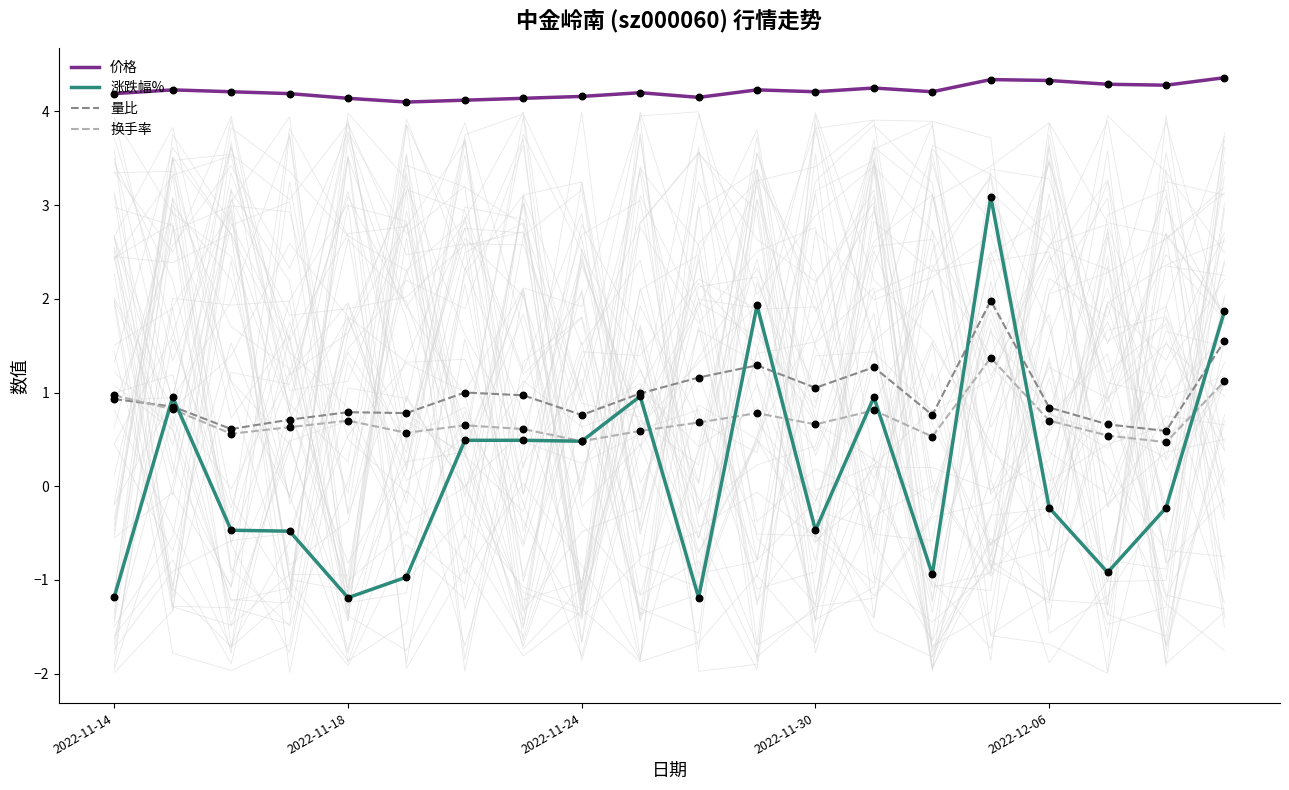

Is the value of 换手率 at 9 greater than the value of 价格 at 17?

No